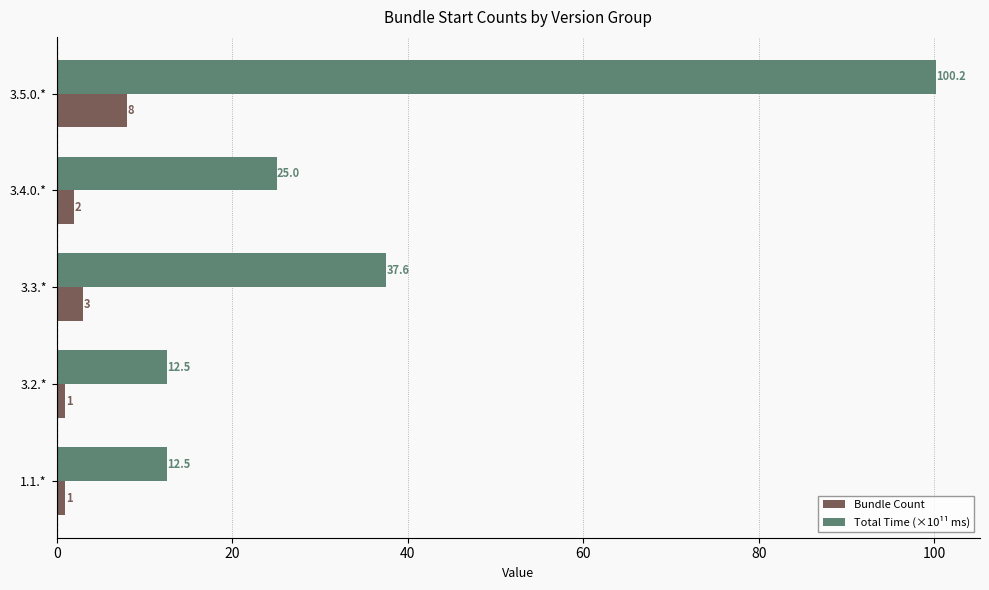

At which category is the sum across all series the highest?

3.5.0.*